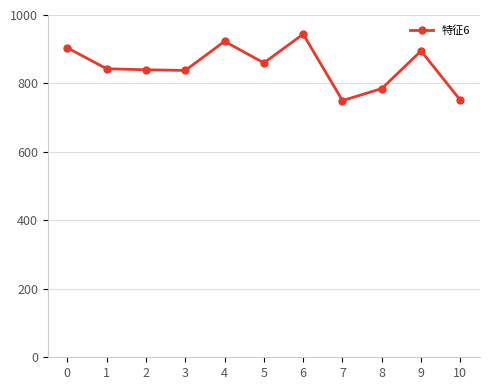

What is the maximum value shown in the chart?

944